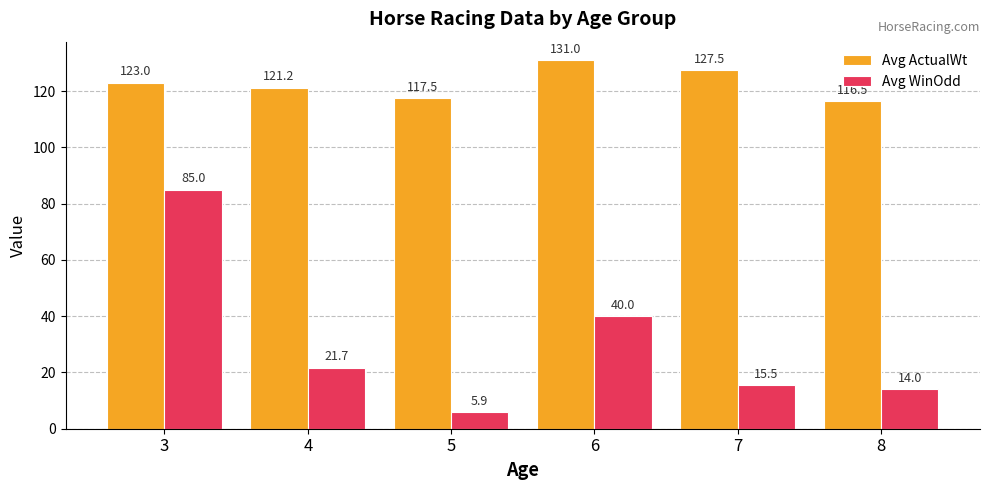

True or false: Avg WinOdd has a value of 14.0 at 8.

True